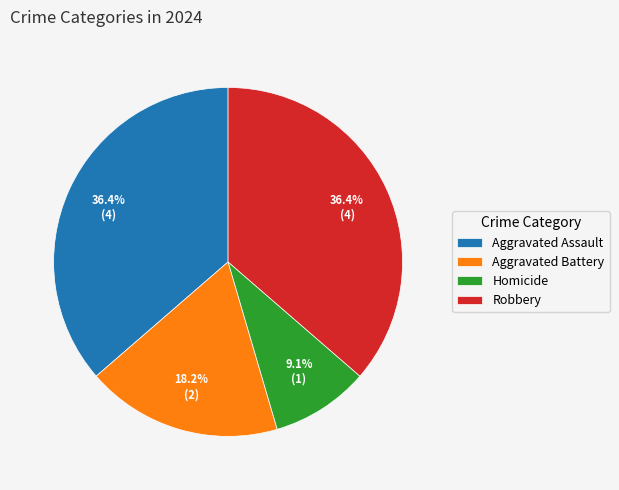

What is the total percentage of Robbery and Aggravated Assault?

72.7%